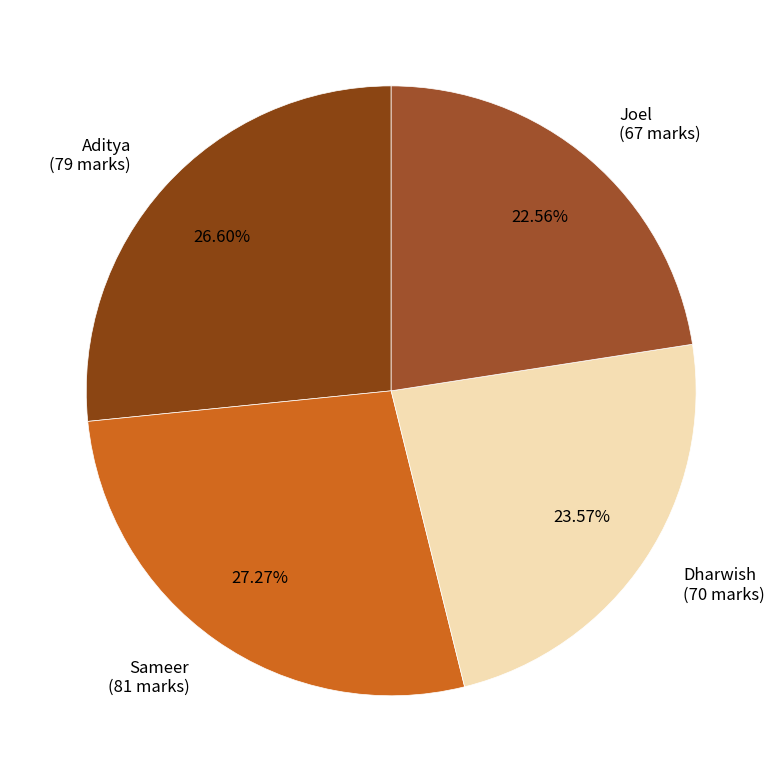

What is the largest slice in the pie chart?

Sameer